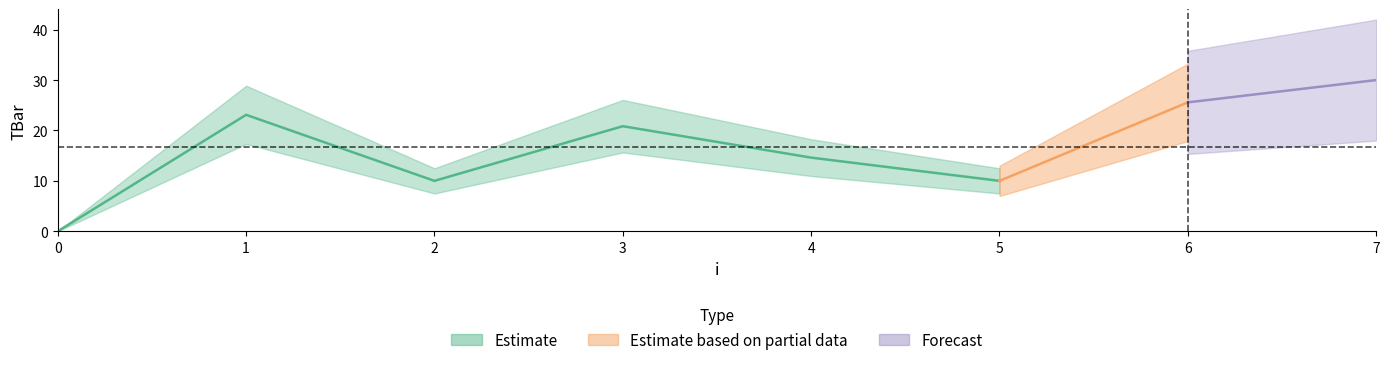

What is the ratio of the value at 1 to the value at 4?

1.6